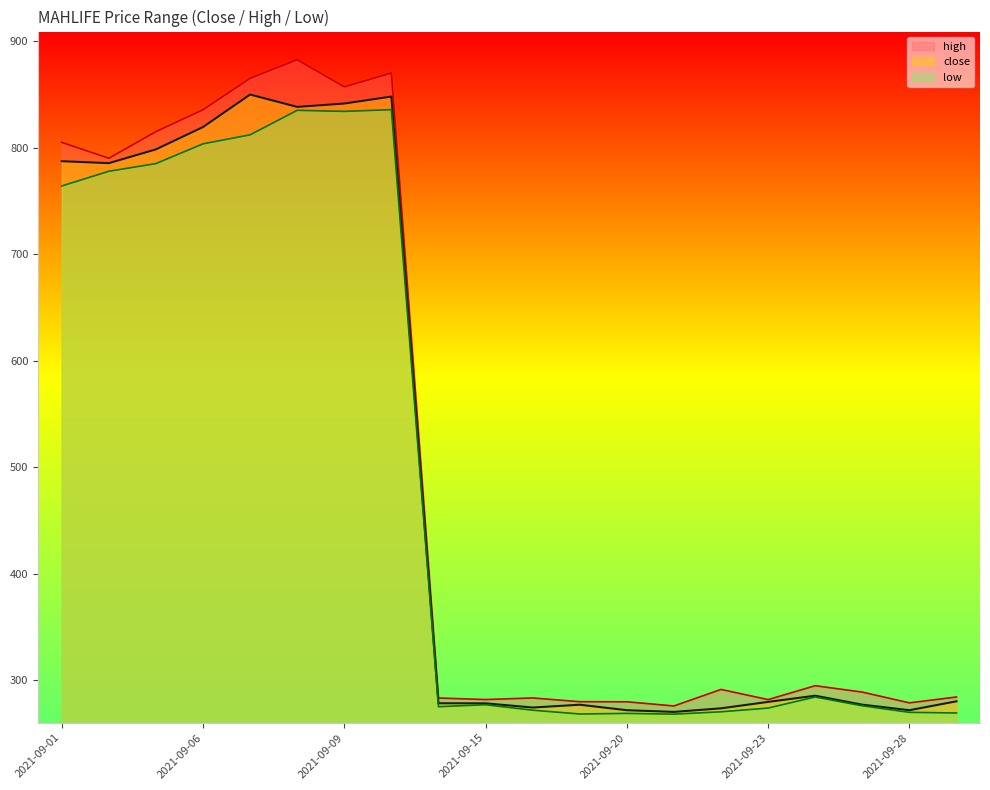

Which has a higher value, 2021-09-09 or 2021-09-03?

2021-09-09